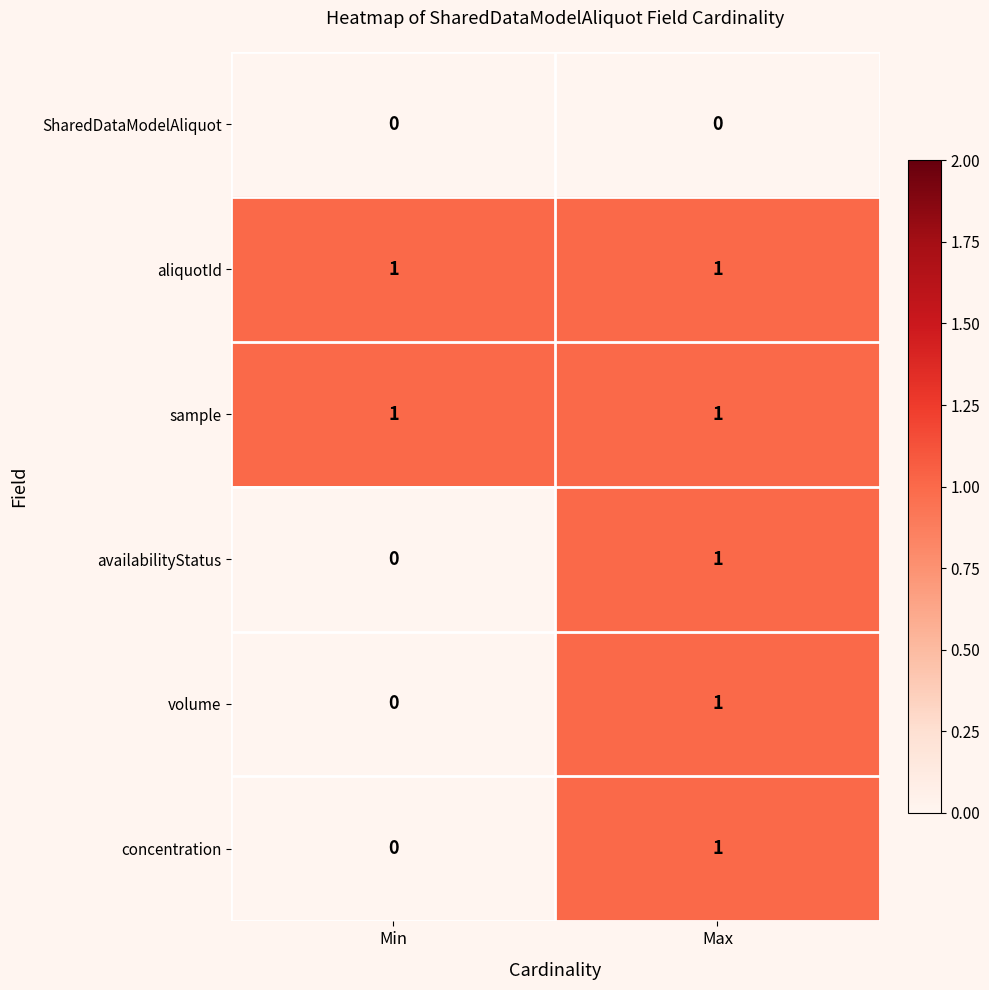

Reading left to right, what are all the values shown in this chart?

SharedDataModelAliquot: Min=0	Max=0
aliquotId: Min=1	Max=1
sample: Min=1	Max=1
availabilityStatus: Min=0	Max=1
volume: Min=0	Max=1
concentration: Min=0	Max=1